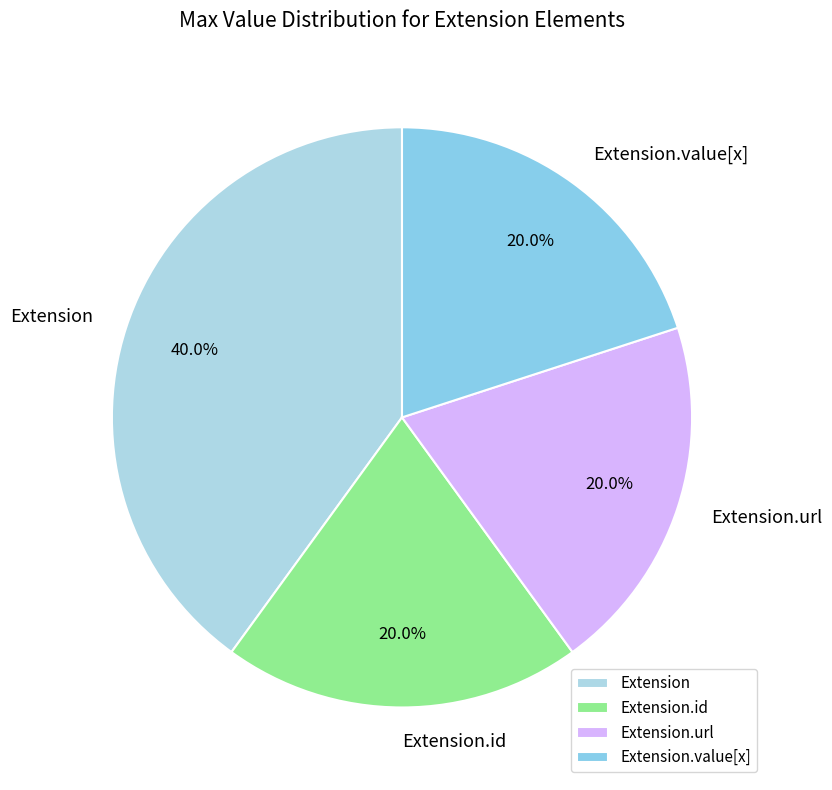

Combined, what portion of the pie is Extension.id and Extension.url?

40.0%